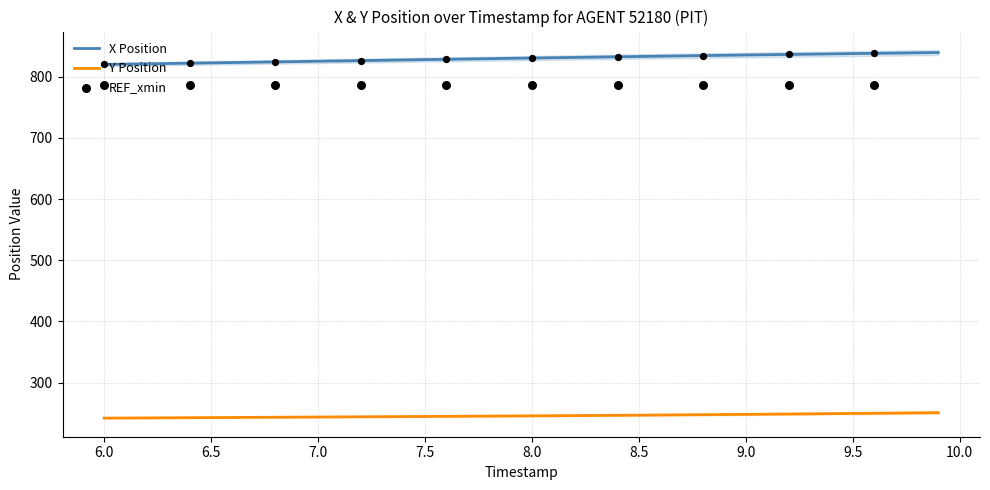

Which series has the largest total across all categories?

X